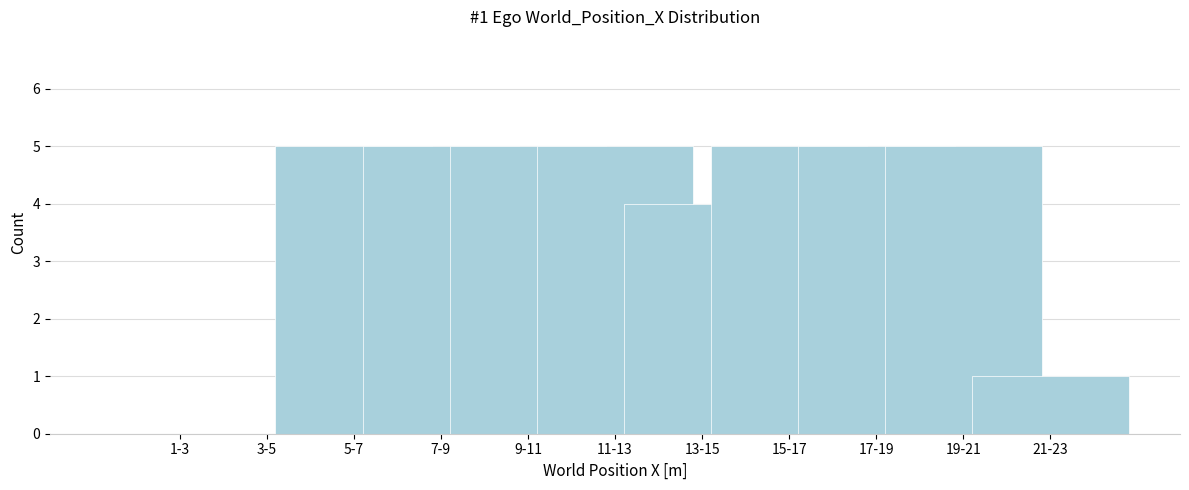

Reading left to right, what are all the values shown in this chart?

1-3=0	3-5=0	5-7=5	7-9=5	9-11=5	11-13=5	13-15=4	15-17=5	17-19=5	19-21=5	21-23=1